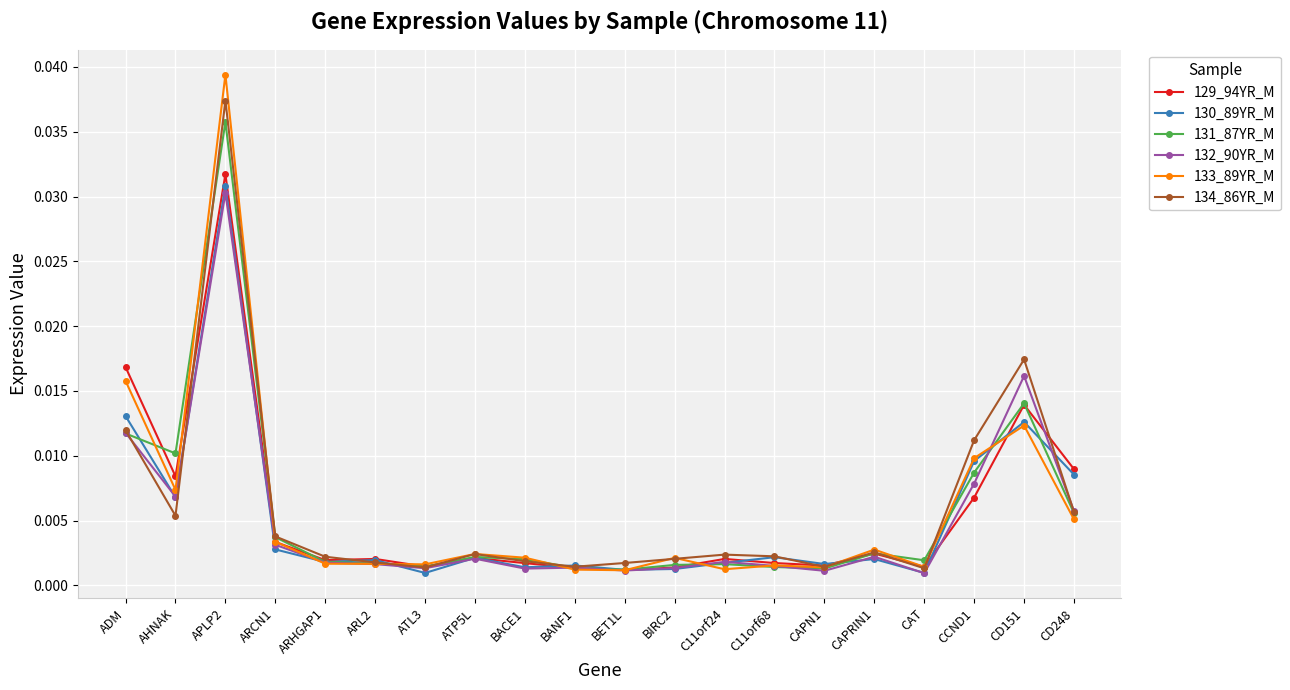

At which category is the sum across all series the highest?

APLP2